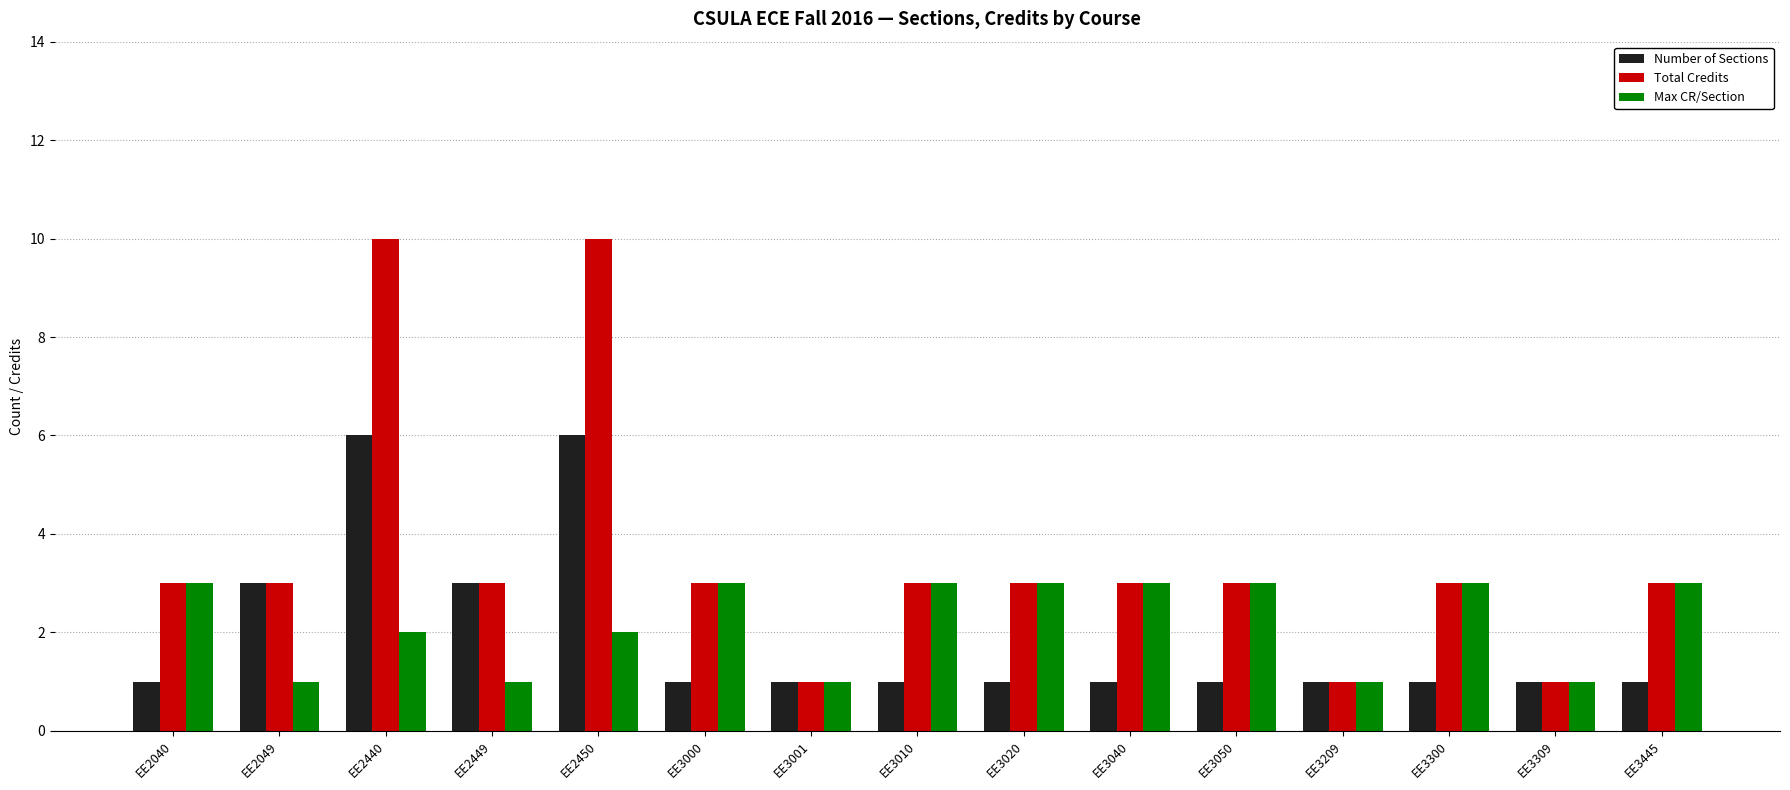

The Total Credits series shows 3 at EE3040. True or false?

True